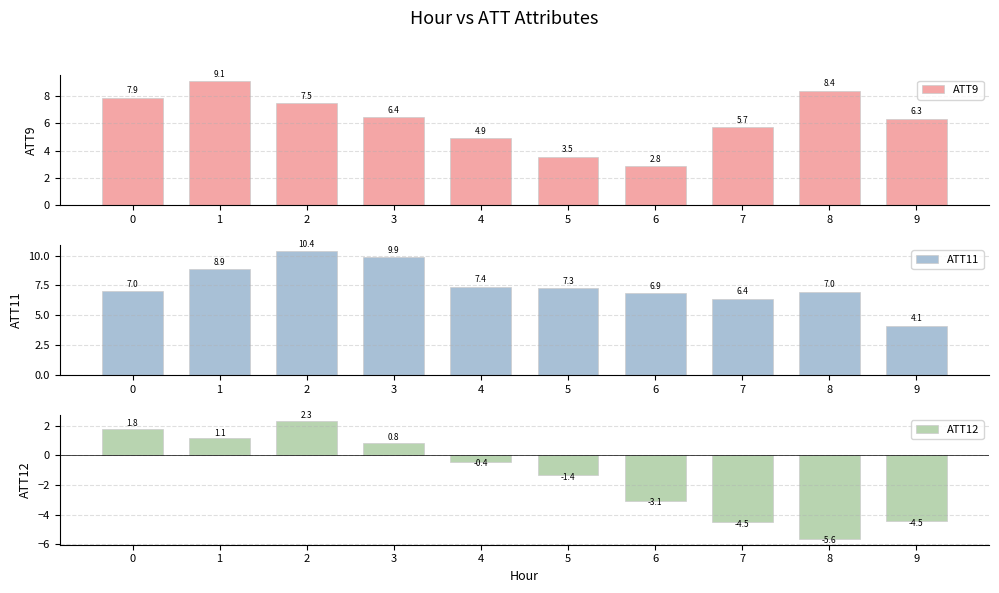

How many data points in ATT12 are above 0?

4